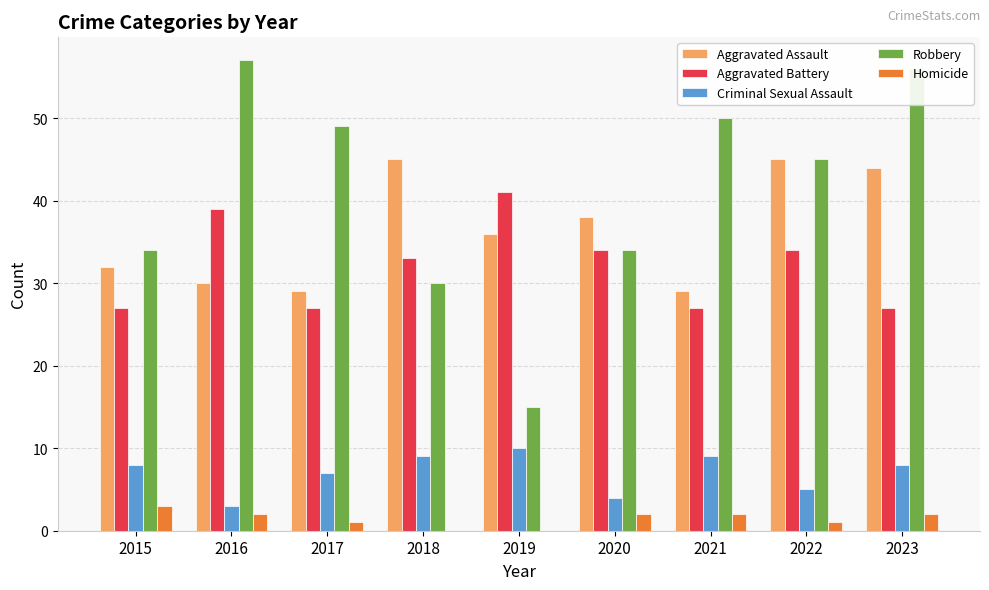

What is the greatest value displayed?

57